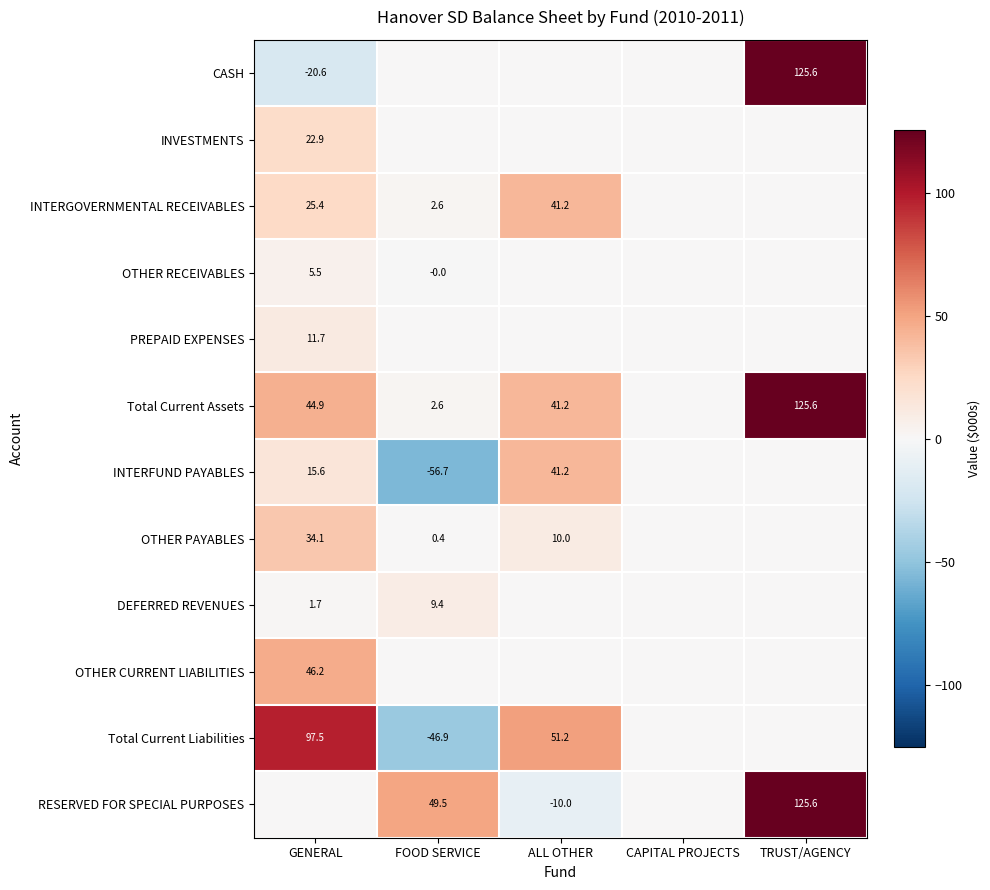

What is the total value across all series at FOOD SERVICE?

-39.1